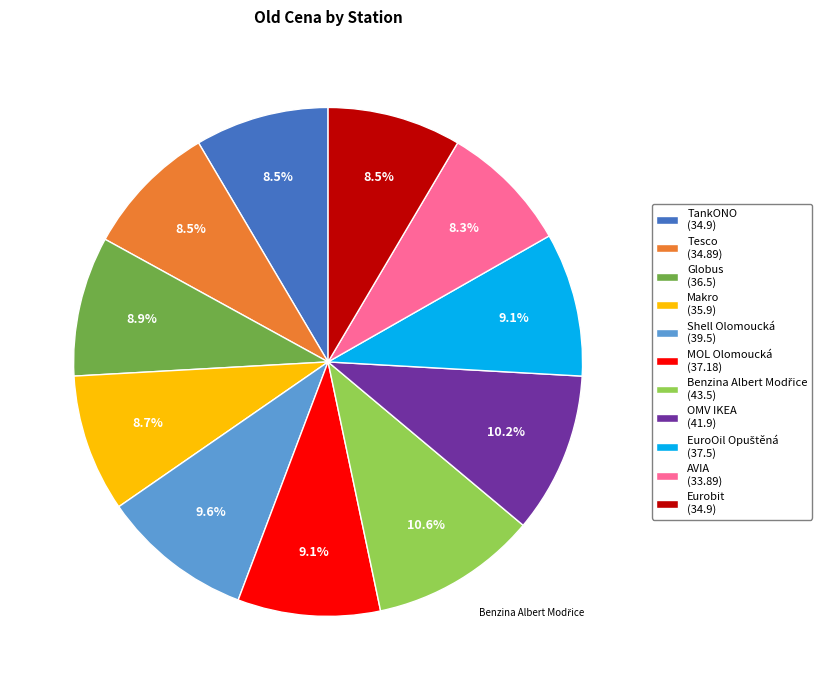

Does any single category account for the majority?

No